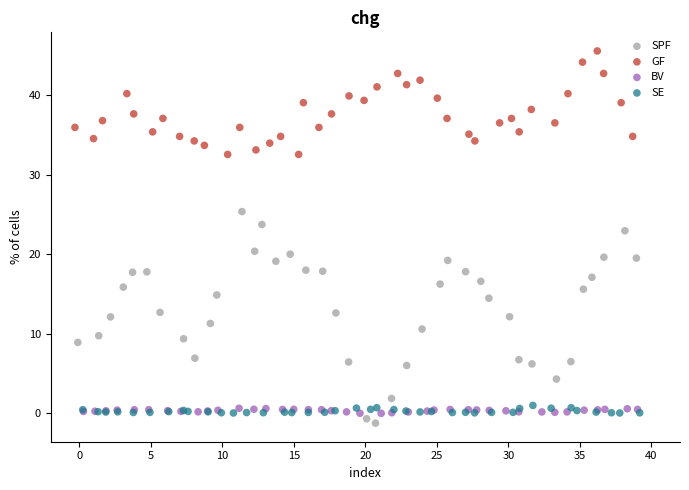

Which series reaches the maximum Y coordinate?

GF